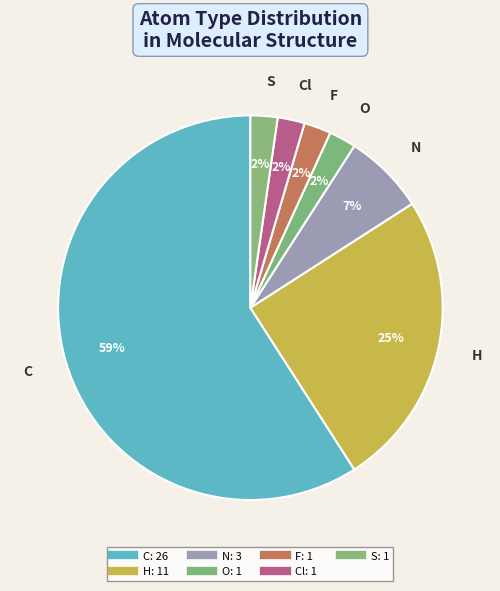

To the nearest percent, what is the average slice percentage?

14%